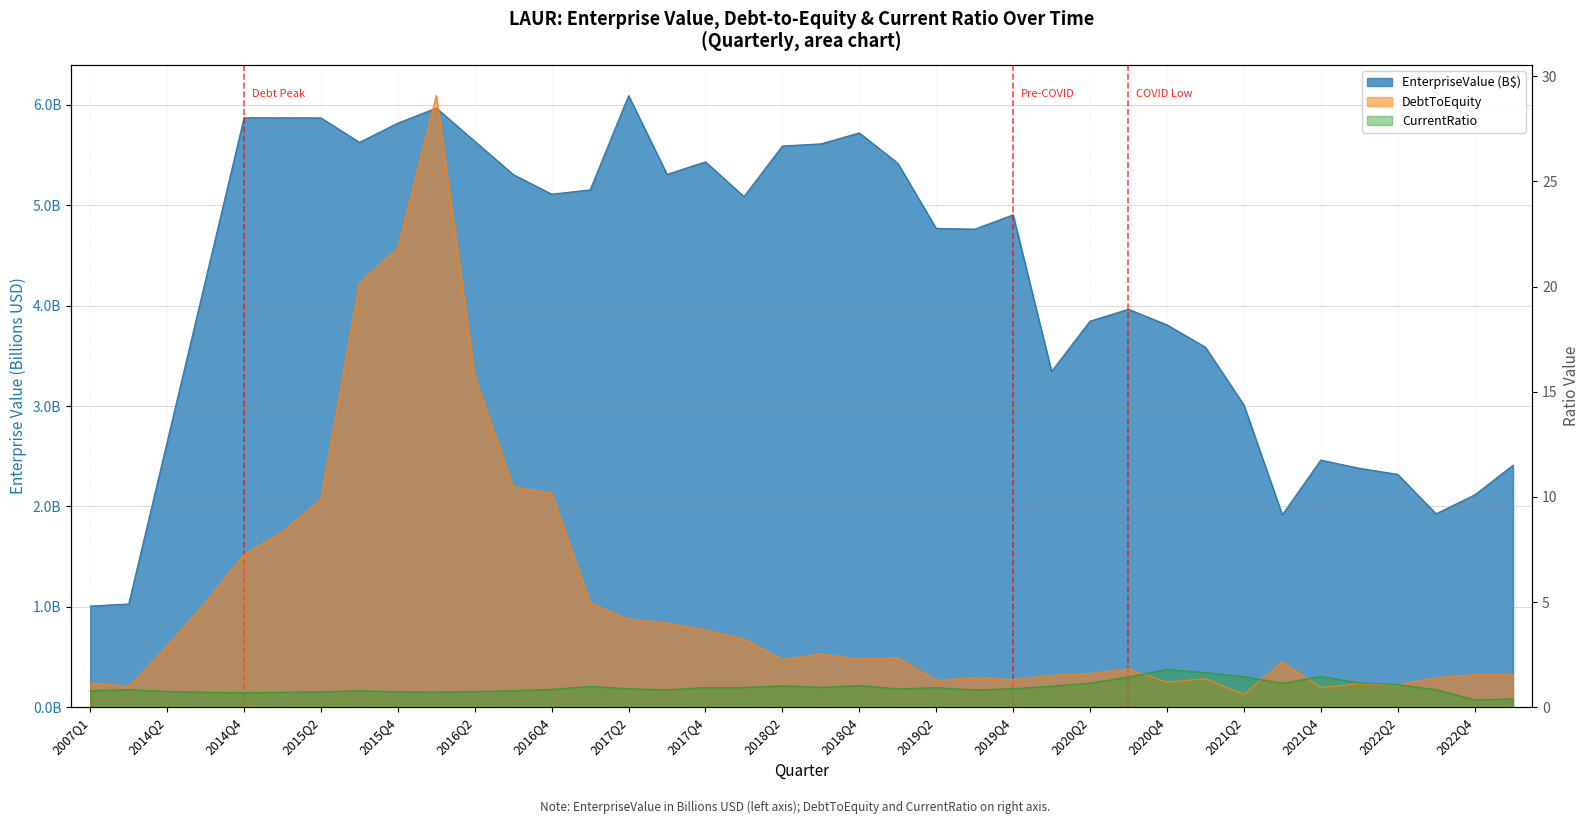

Reading left to right, what are all the values shown in this chart?

EnterpriseValue: 1.0	1.0	2.6	4.3	5.9	5.9	5.9	5.6	5.8	6.0	5.6	5.3	5.1	5.2	6.1	5.3	5.4	5.1	5.6	5.6	5.7	5.4	4.8	4.8	4.9	3.3	3.8	4.0	3.8	3.6	3.0	1.9	2.5	2.4	2.3	1.9	2.1	2.4
DebtToEquity: 1.2	1.0	2.9	5.0	7.3	8.4	9.9	20.2	21.8	29.1	15.7	10.5	10.2	5.0	4.2	4.0	3.7	3.2	2.3	2.5	2.3	2.4	1.3	1.4	1.3	1.5	1.6	1.8	1.2	1.4	0.6	2.2	0.9	1.1	1.1	1.4	1.5	1.6
CurrentRatio: 0.8	0.8	0.7	0.7	0.7	0.7	0.7	0.8	0.7	0.7	0.7	0.8	0.8	1.0	0.9	0.8	0.9	0.9	1.0	0.9	1.0	0.9	0.9	0.8	0.9	1.0	1.1	1.4	1.8	1.6	1.5	1.1	1.5	1.2	1.1	0.8	0.4	0.4